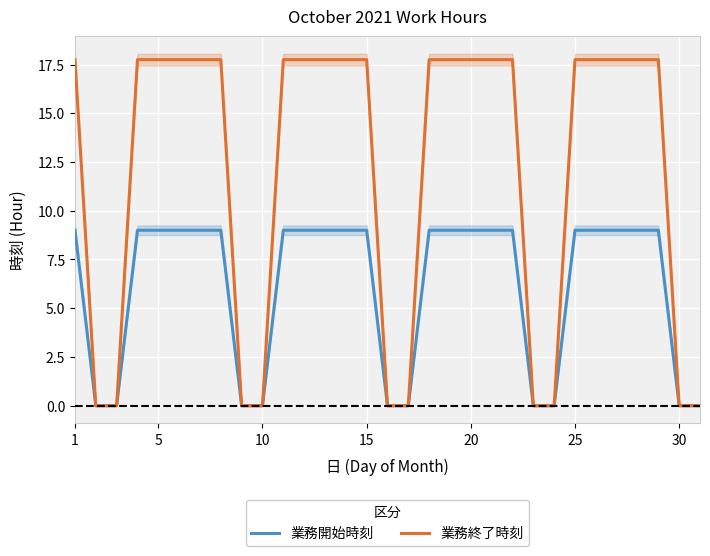

The 業務開始時刻 series shows 9.0 at 5. True or false?

True